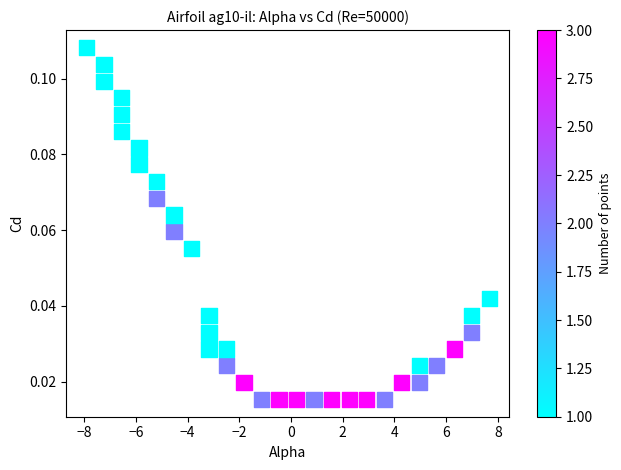

What is the range of X values (max minus min)?

15.6